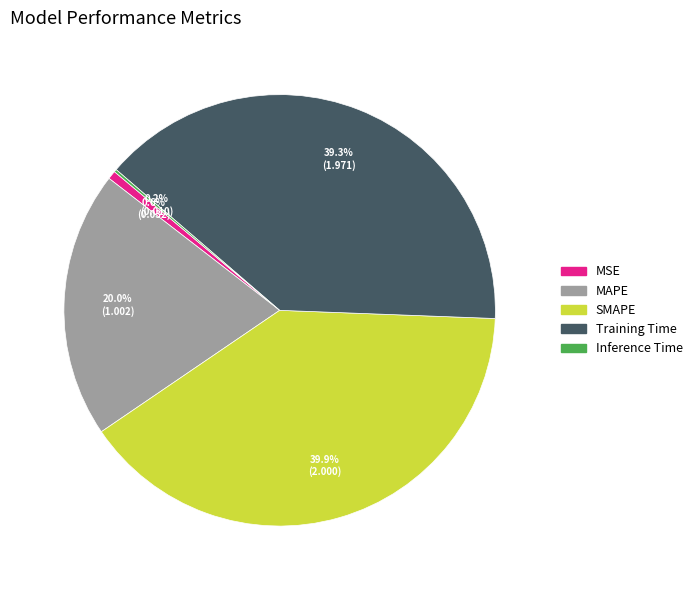

What percentage is the MSE slice, to the nearest percent?

1%